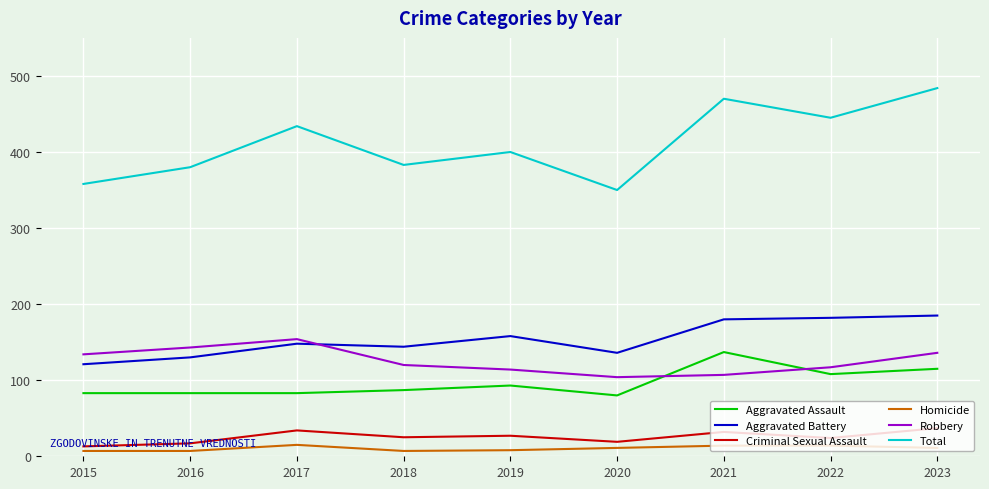

What is the difference between the Total values at 2021 and 2015?

112